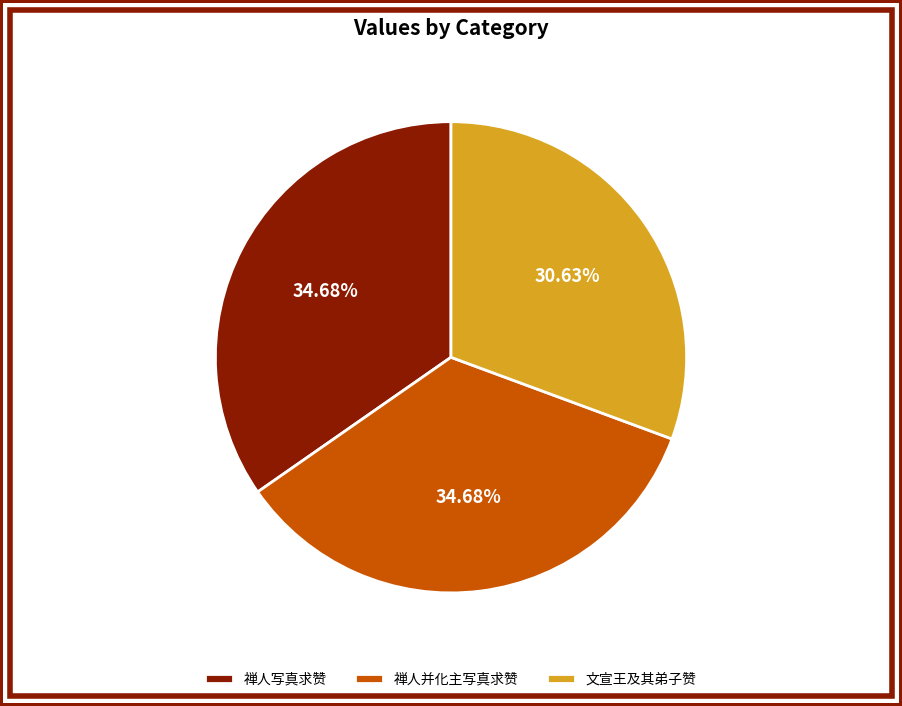

Which slice is the smallest?

文宣王及其弟子赞